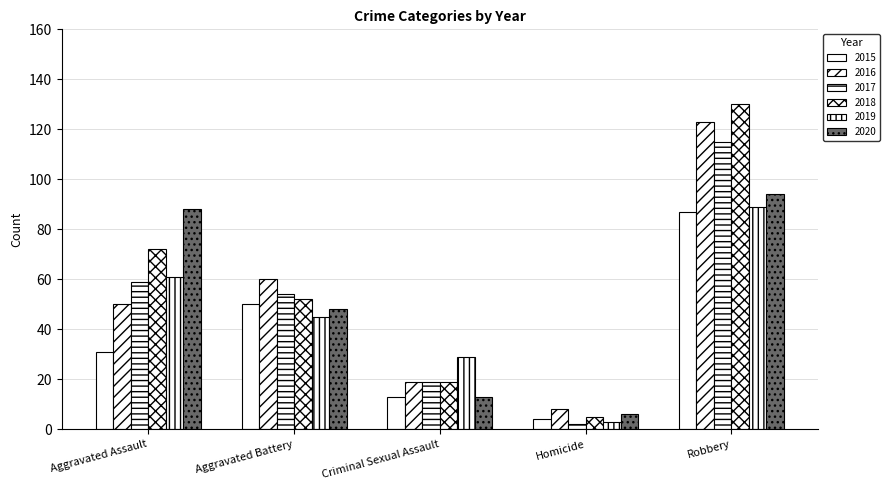

What is the spread (max minus min) of values at Homicide?

6